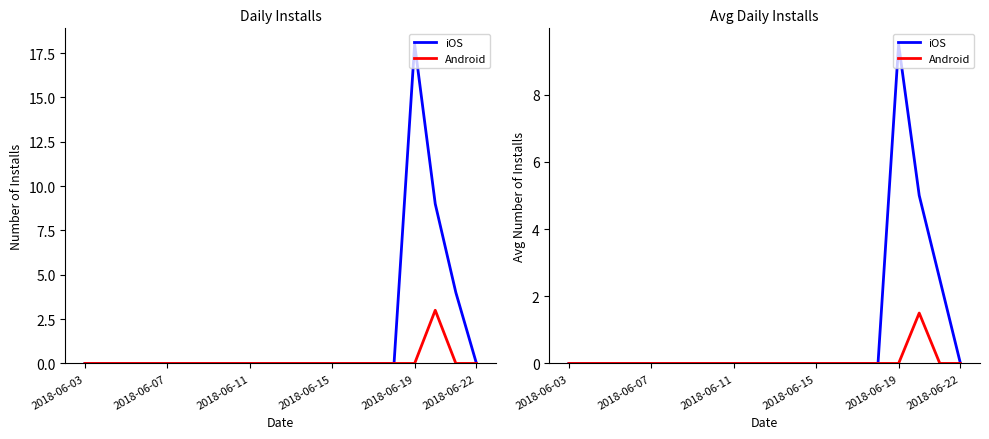

Is this an area chart (filled region under the line)?

No